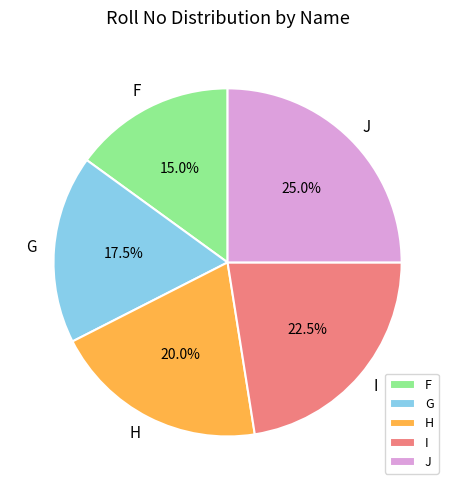

What is the ratio of the value at J to the value at G?

1.4